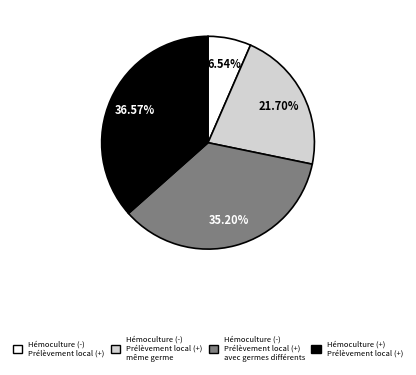

Count the number of slices in the pie.

4